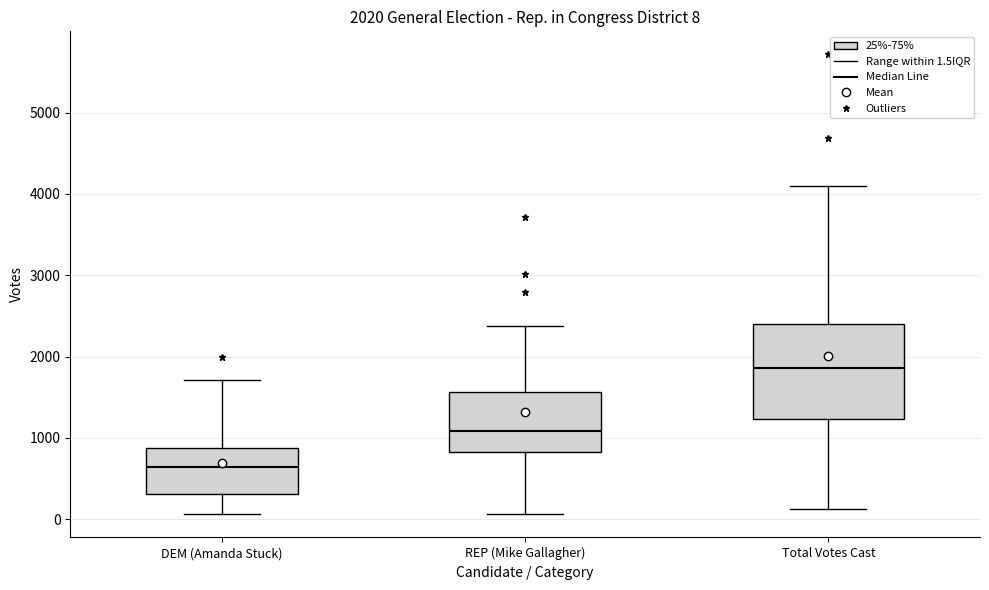

Which box is the tallest, from its lower edge to its upper edge?

Total Votes Cast